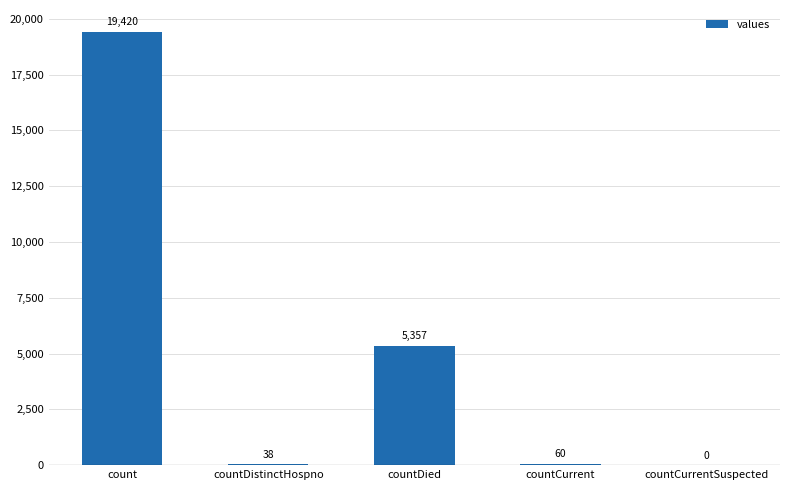

How many data points does each series have?

5